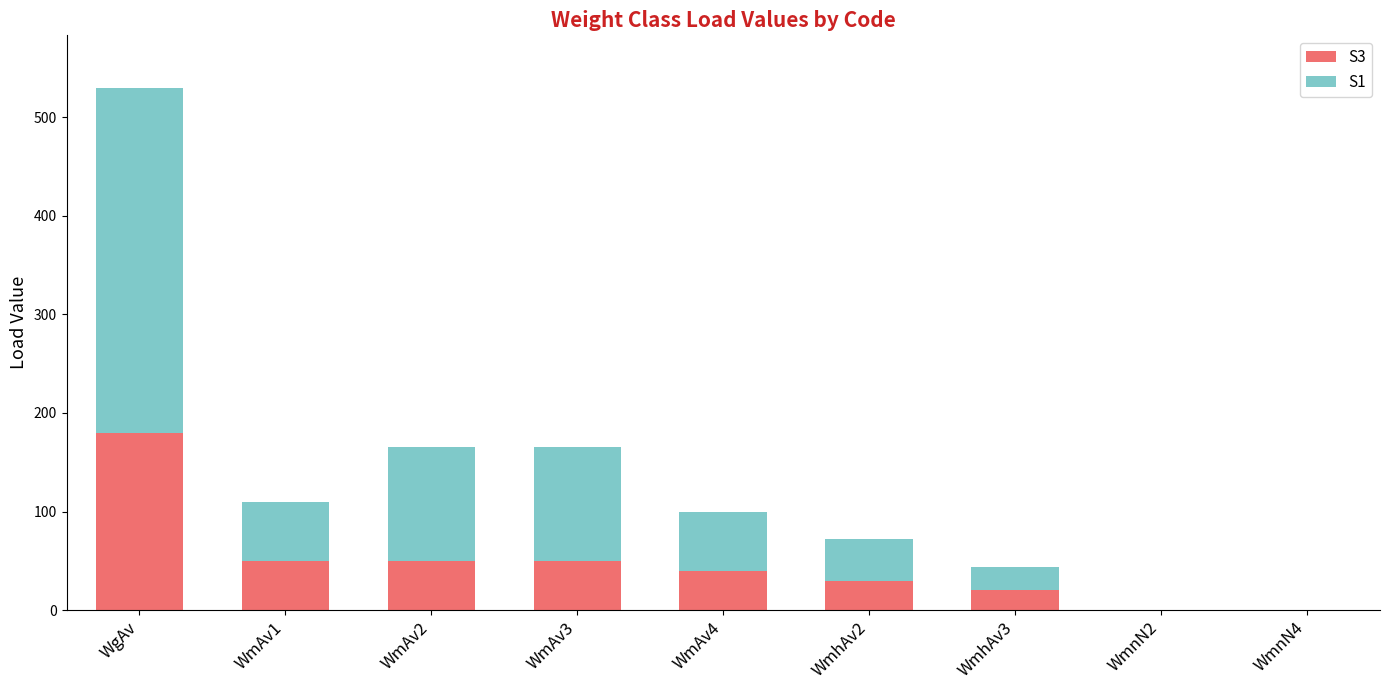

The value of S3 at WmAv1 is 68.2. True or false?

False